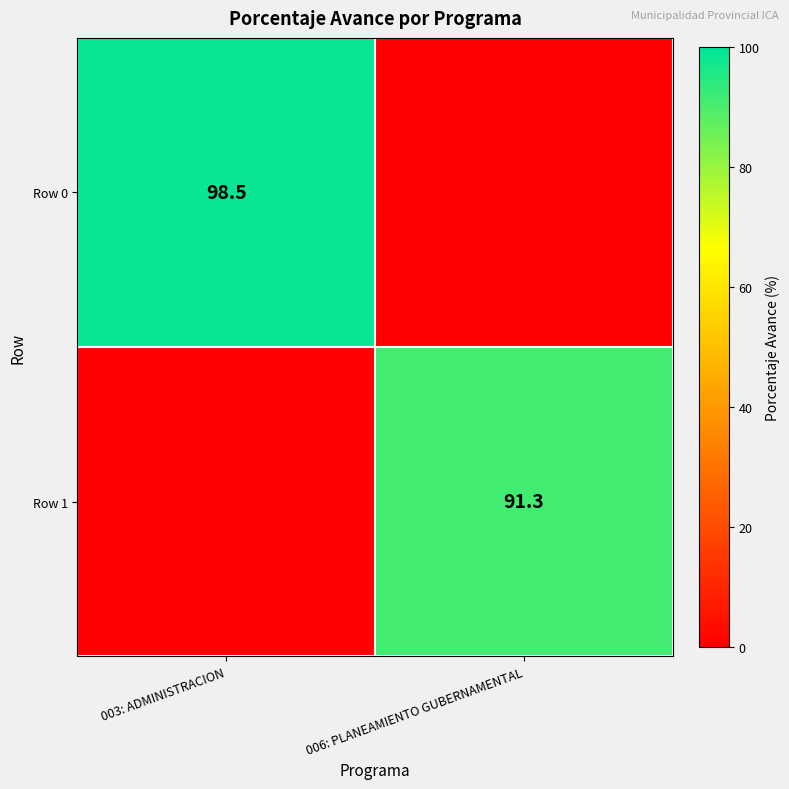

What is the total value across all series at 003: ADMINISTRACION?

98.5